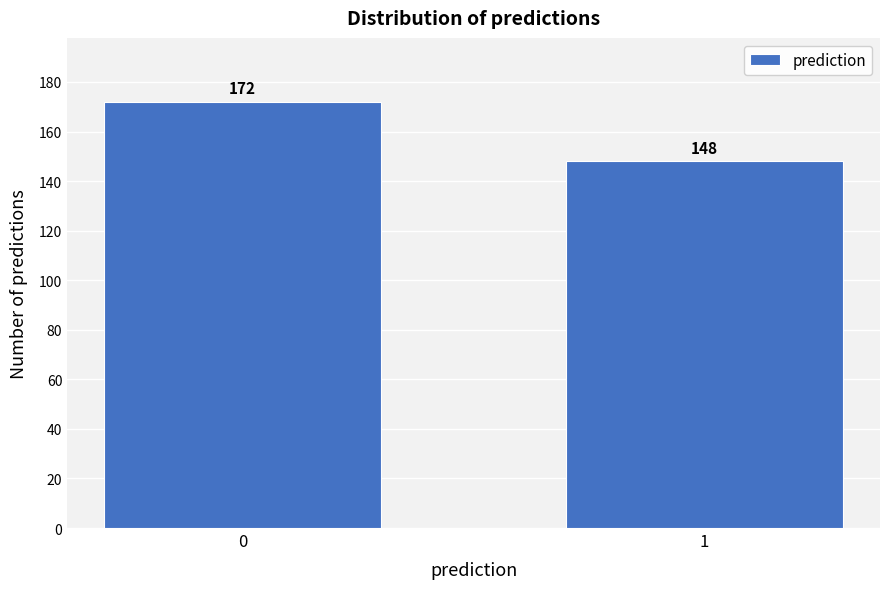

Reading right to left, extract all data points from this chart.

148	172